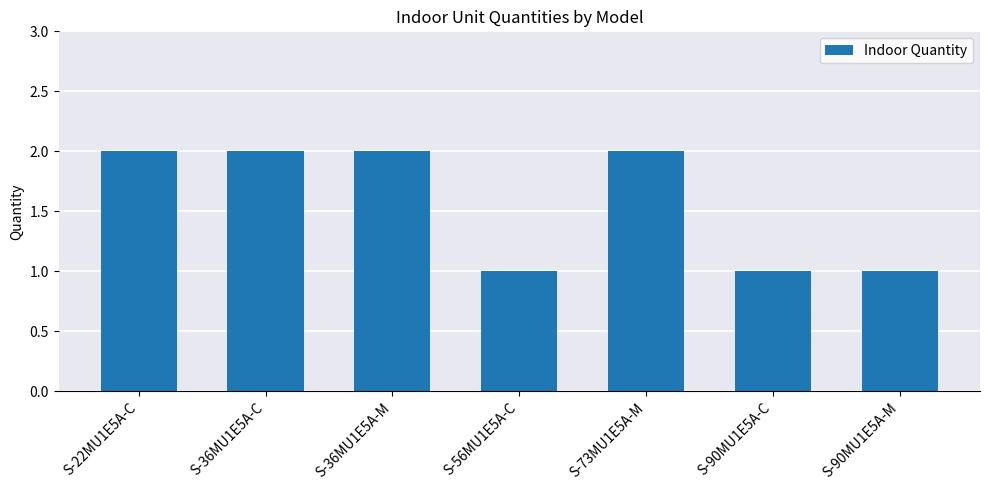

How many values are between 1 and 2?

7